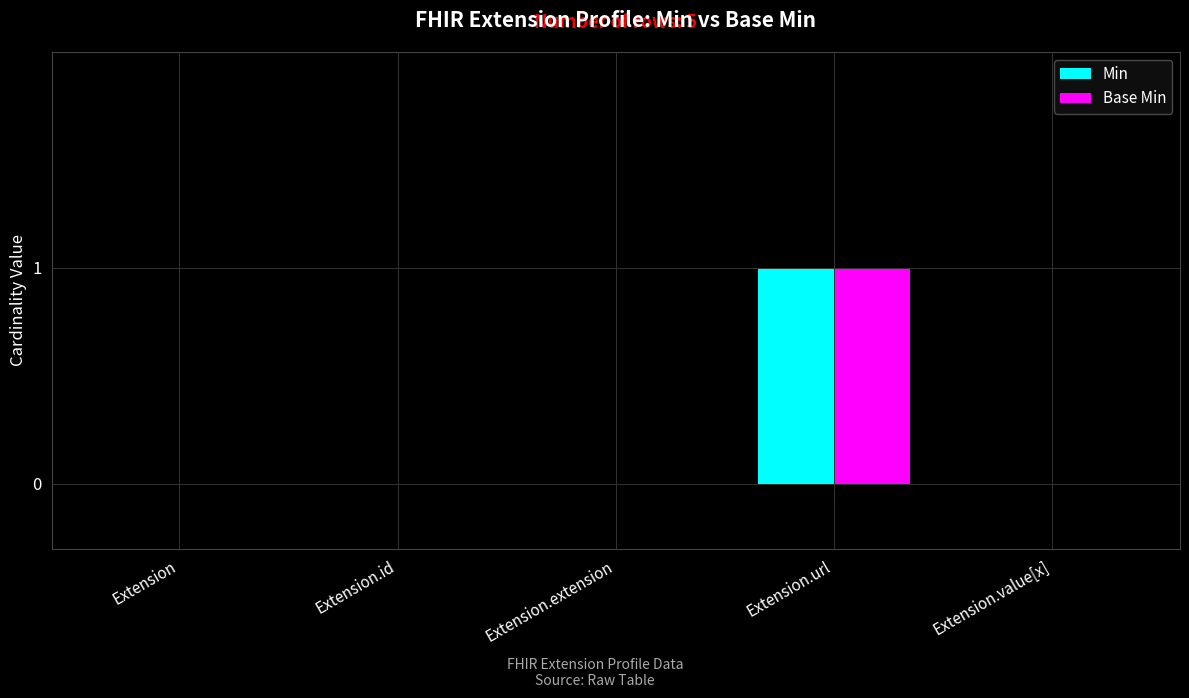

Is the value of Base Min at Extension.url greater than the value of Min at Extension.id?

Yes